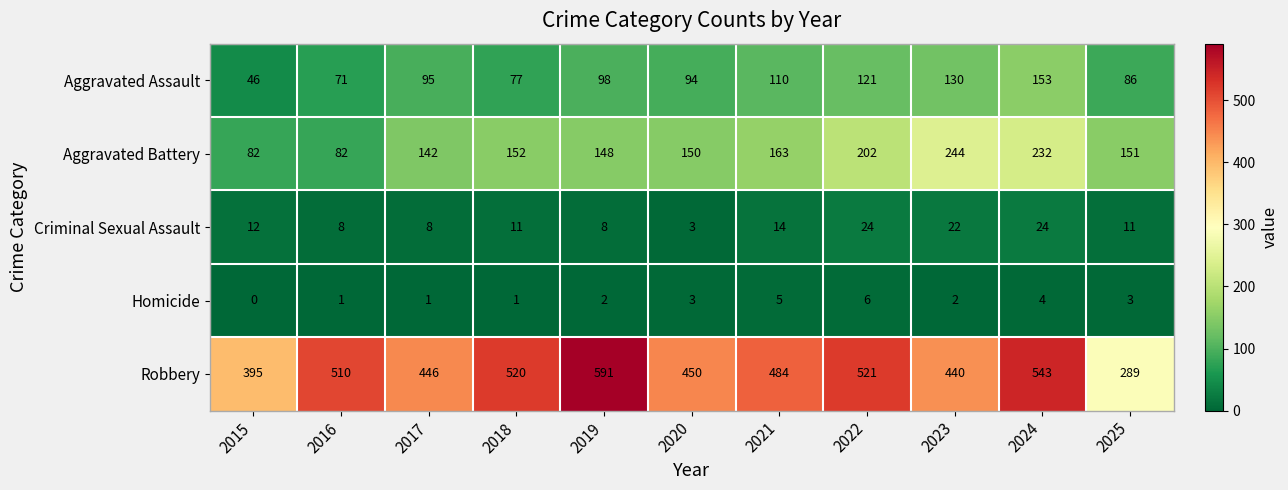

What is the difference between the highest and lowest values at 2016?

509